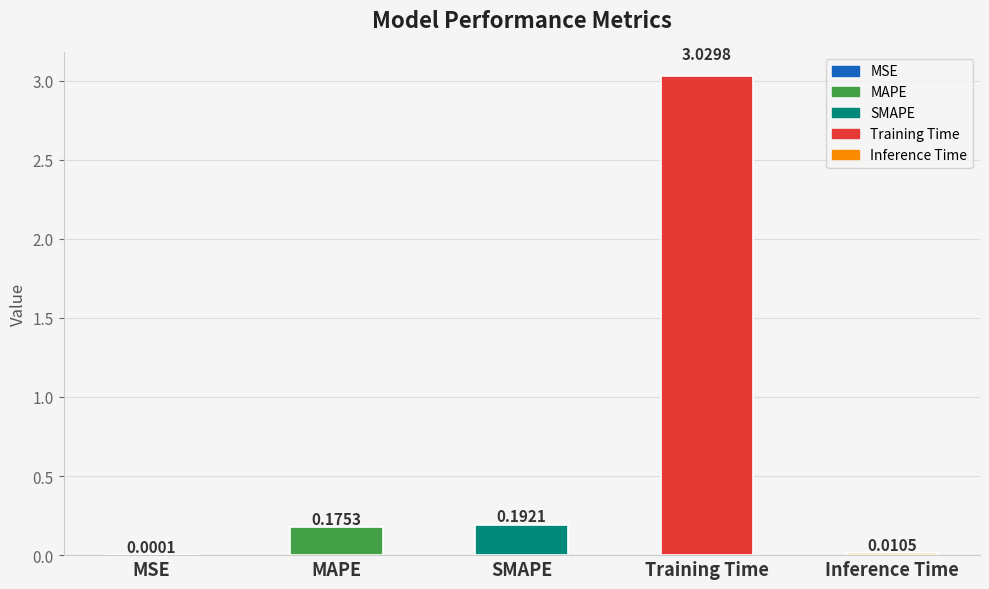

Where is the data nearest to the value 1?

SMAPE